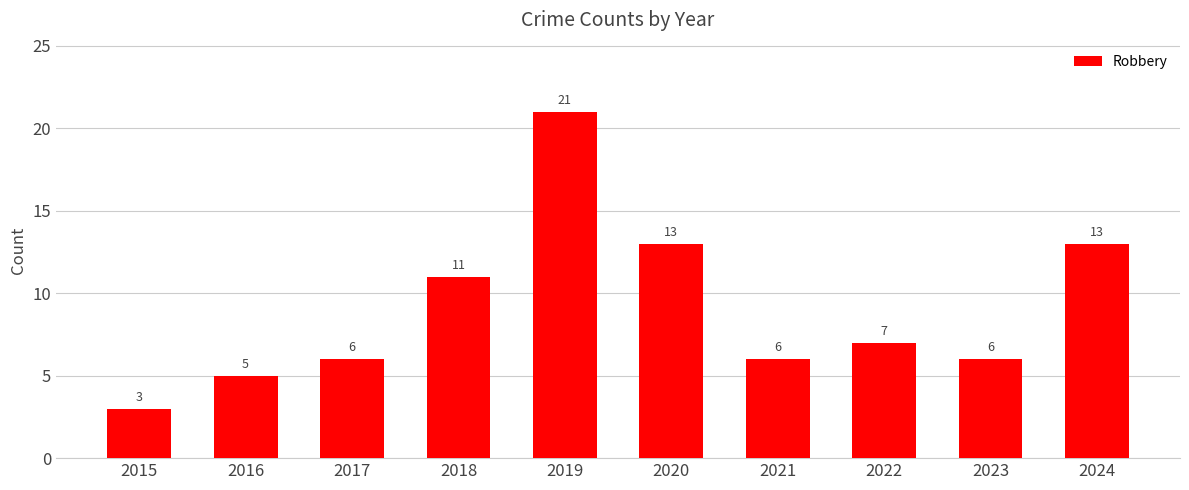

What is the value of the 4th bar from the left?

11